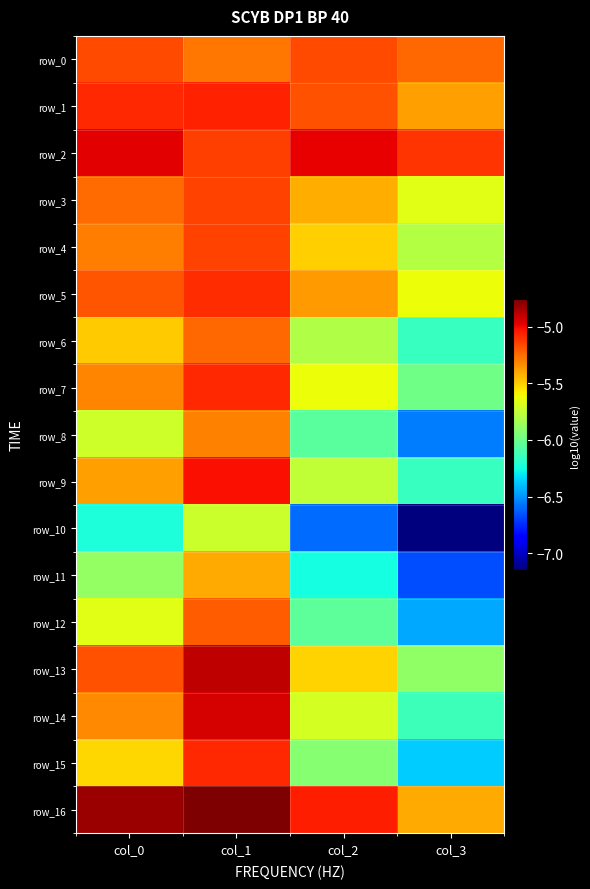

List the series in order of their peak value, lowest first.

row_10, row_11, row_8, row_6, row_12, row_0, row_3, row_4, row_5, row_7, row_15, row_1, row_9, row_2, row_14, row_13, row_16